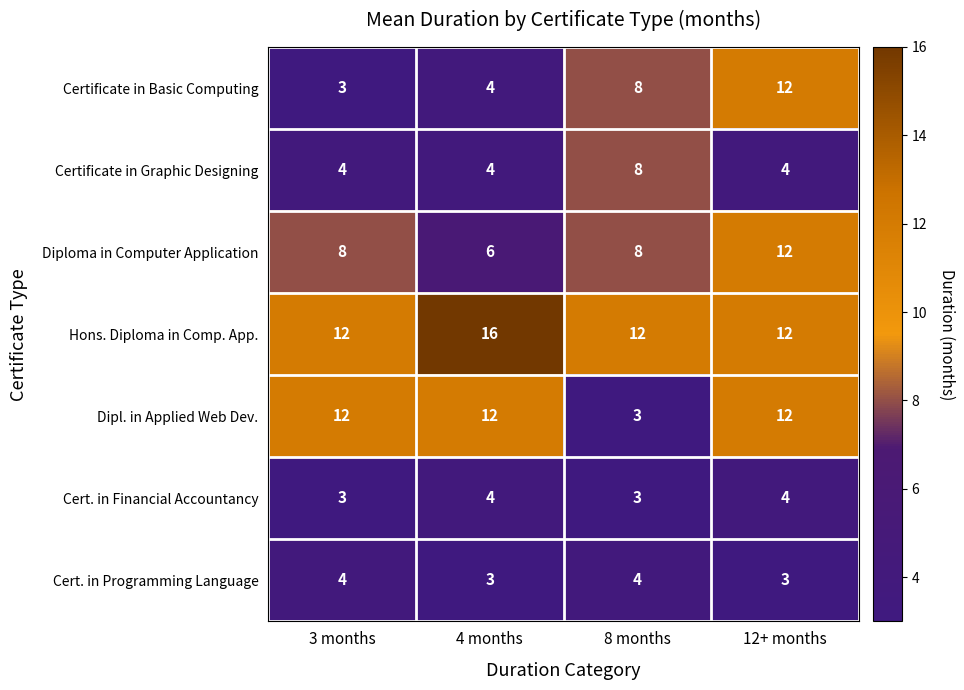

What is the approximate value of Certificate in Graphic Designing at 4 months?

4